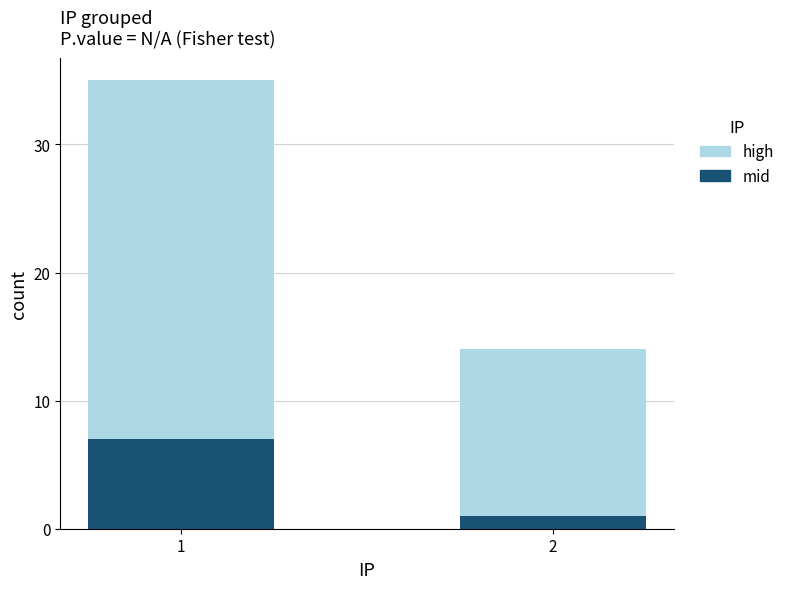

What is the maximum value for mid?

7